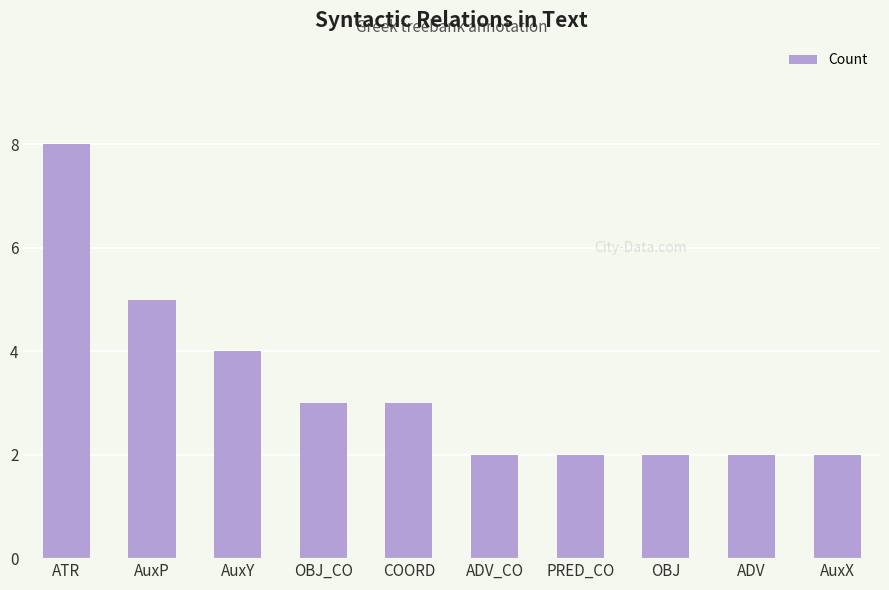

True or false: the data shows 2 at COORD.

False